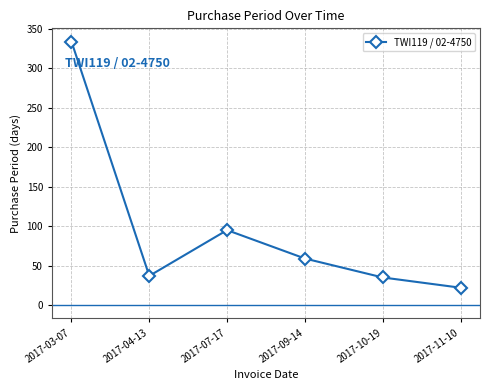

At which category does the chart reach its peak across all series?

2017-03-07